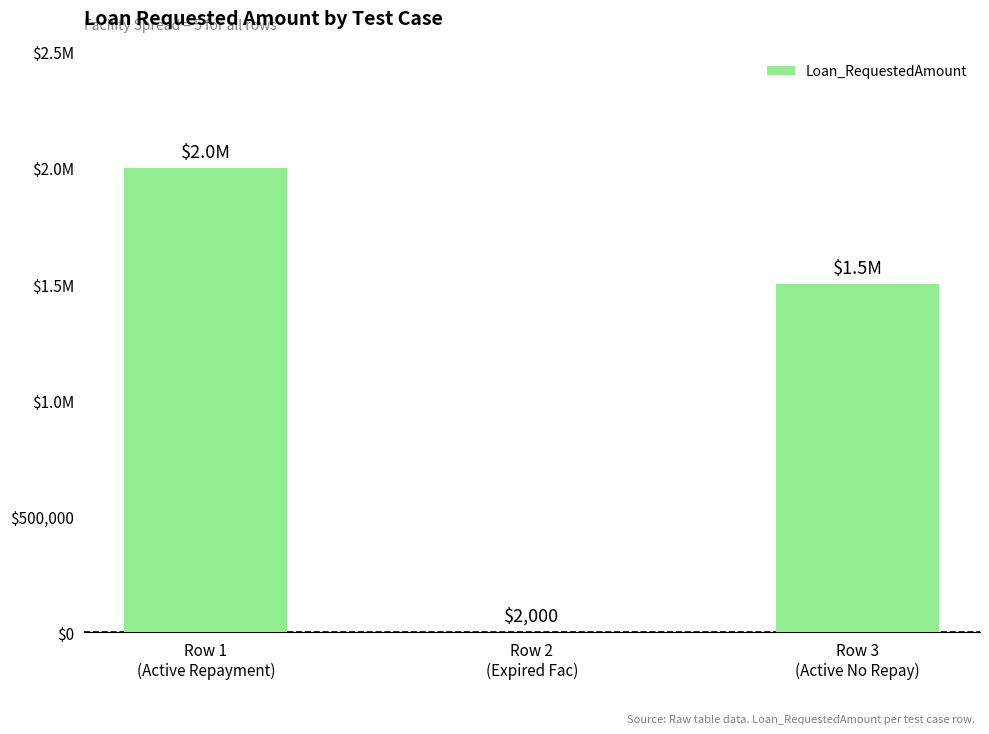

Is it true that the value at Row 3
(Active No Repay) is 1500000?

True